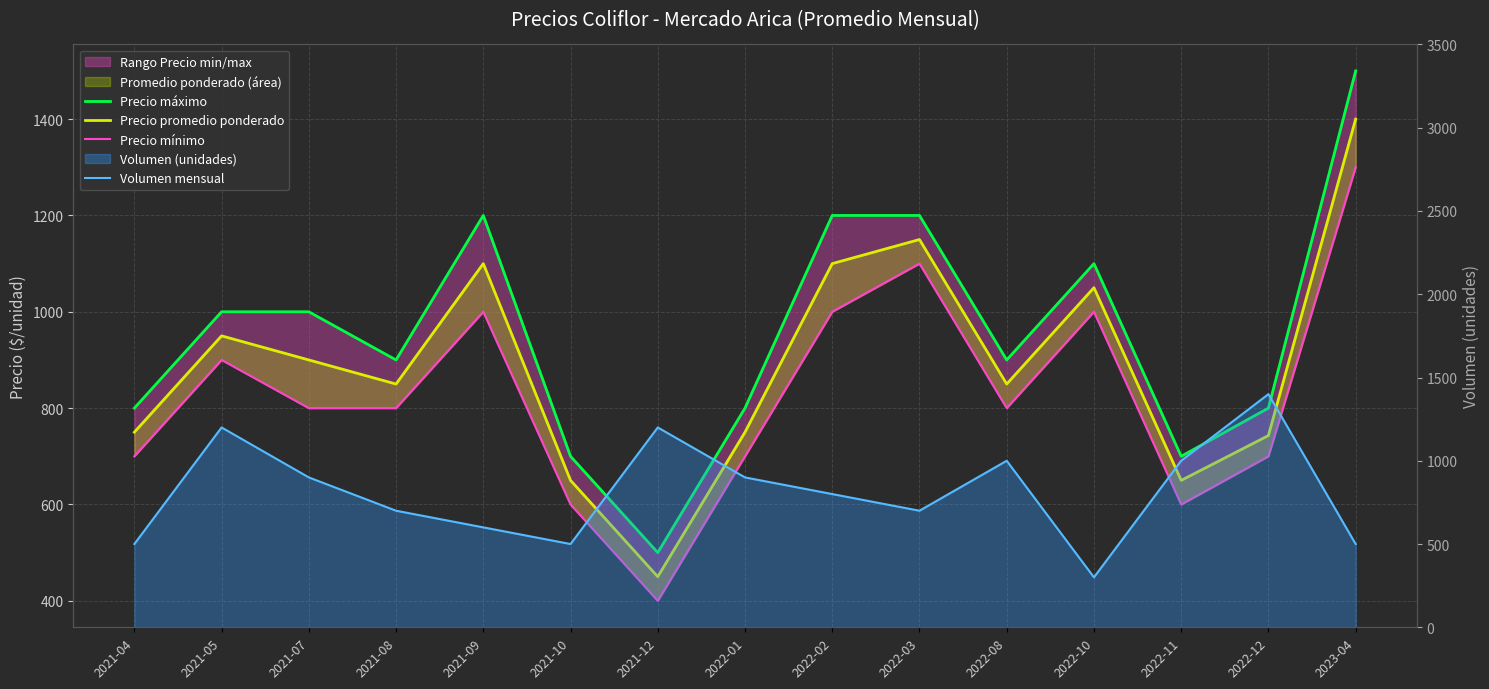

Which category has the highest value across all series?

2023-04